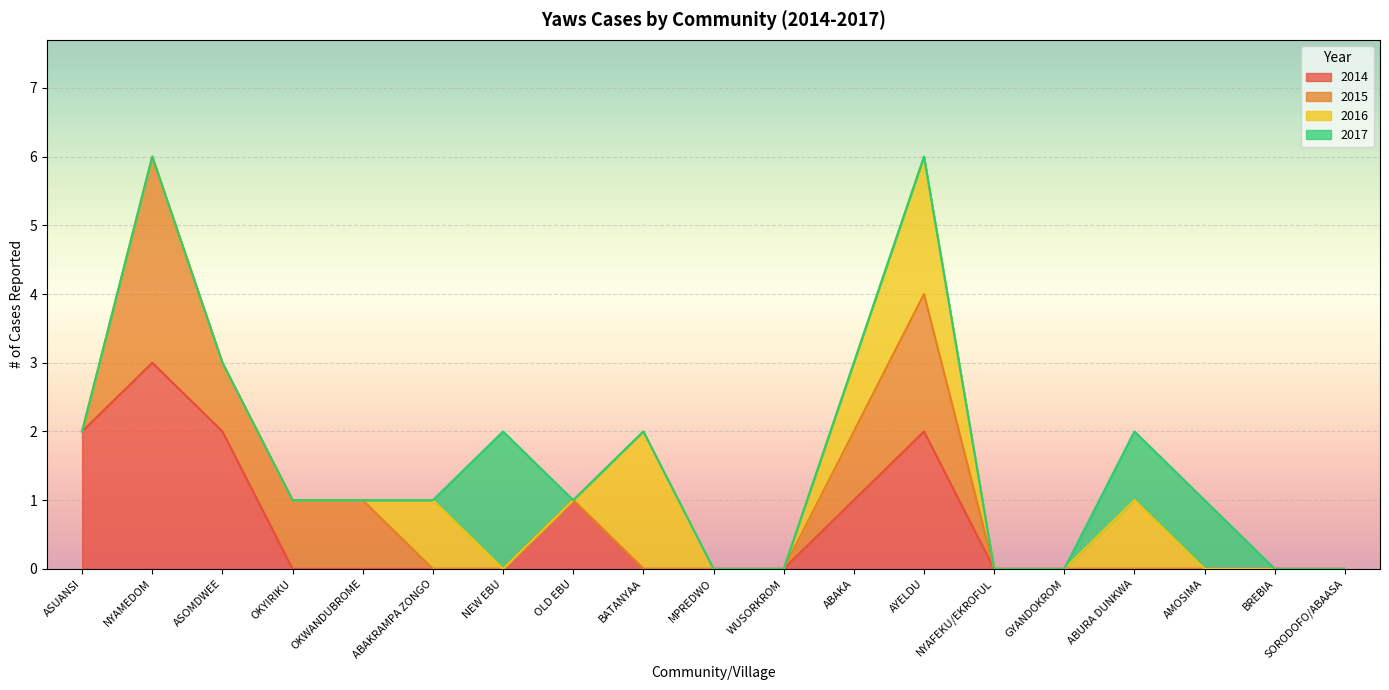

What is the spread (max minus min) of values at OKWANDUBROME?

1